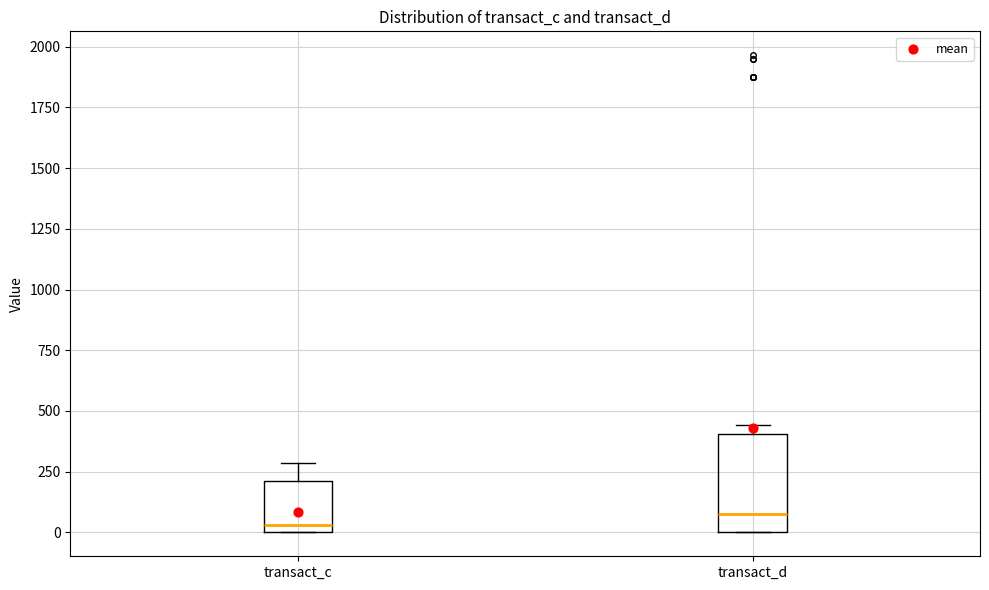

Reading left to right, read every box against the y-axis: the position of its median line, the range the box covers, and the ends of its whiskers. The values are not printed on the chart, so give them approximately, as read against the axis.

transact_c: median 50, box 0 to 200, whiskers 0 to 300
transact_d: median 100, box 0 to 400, whiskers 0 to 450